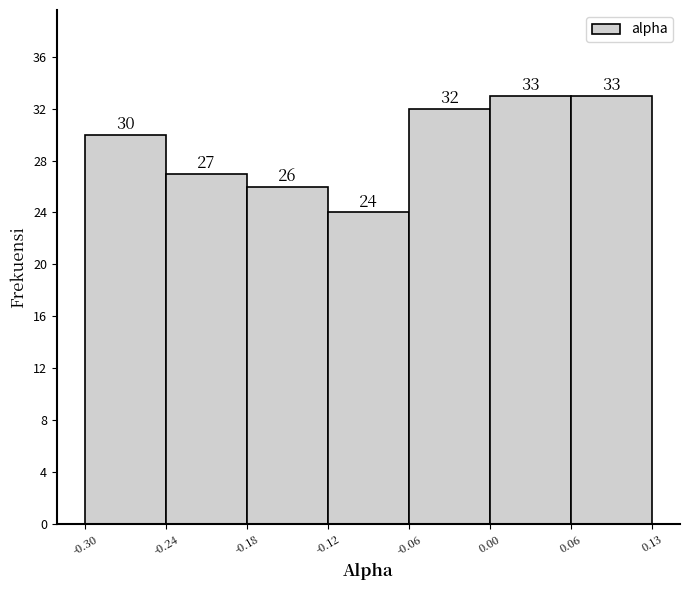

How tall is the bar that spans -0.06 to 0.00 on the x-axis?

32